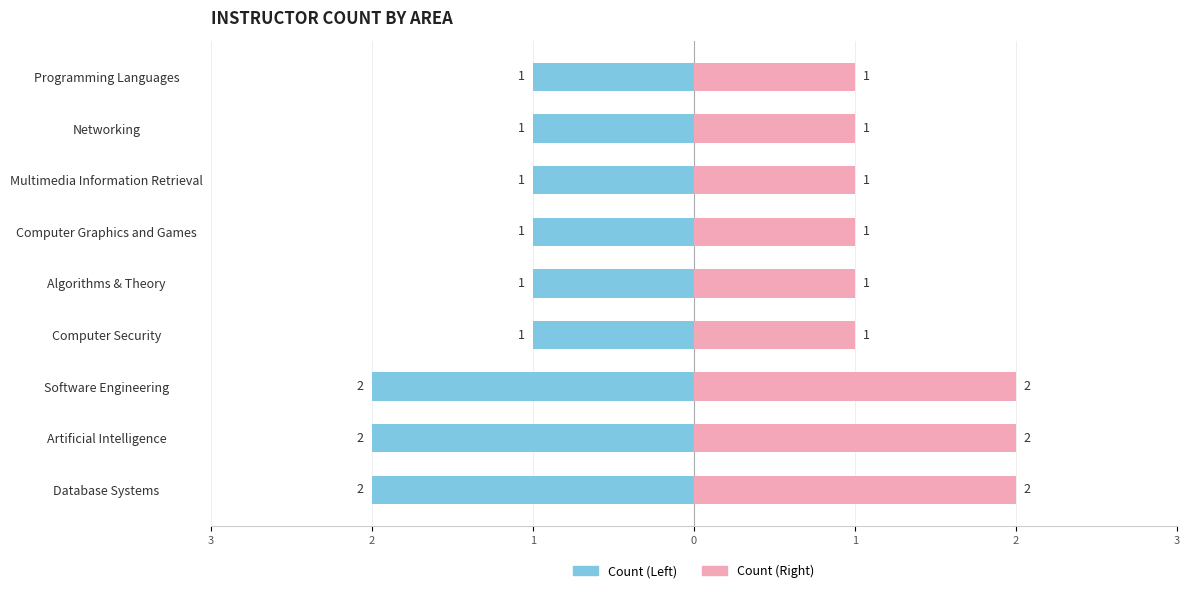

How many groups of bars are there?

9